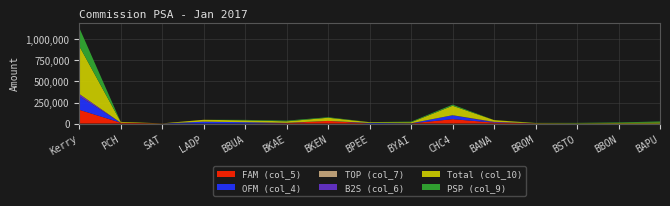

Reading right to left, what are all the values shown in this chart?

FAM (col_5): 0.0	0.0	0.0	1817.0	10704.5	52044.8	1648.5	0.0	31378.5	5118.0	688.5	0.0	1079.8	9789.5	163373.0
OFM (col_4): 0.0	0.0	0.0	0.0	0.0	46962.8	1958.5	7099.8	0.0	3643.8	15295.0	22339.0	0.0	0.0	160155.5
TOP (col_7): 0.0	0.0	0.0	0.0	0.0	0.0	0.0	0.0	0.0	0.0	0.0	0.0	0.0	0.0	1261.0
B2S (col_6): 0.0	0.0	0.0	0.0	9647.8	0.0	0.0	0.0	0.0	0.0	0.0	0.0	0.0	0.0	26863.8
Total (col_10): 12291.2	6501.2	3957.5	3879.5	20627.2	112456.2	11165.8	8471.0	37664.8	17185.5	21707.2	22339.0	1079.8	9789.5	569117.0
PSP (col_9): 12291.2	6501.2	3957.5	2062.5	275.0	13448.8	7558.8	1371.2	6286.2	8423.8	5723.8	0.0	0.0	0.0	217463.8